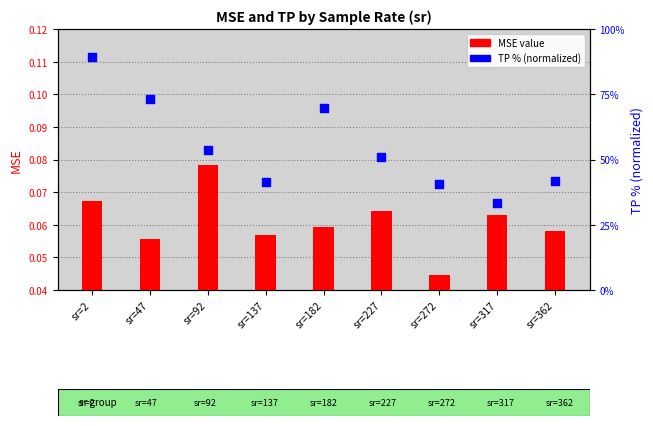

Which series reaches the minimum Y coordinate?

MSE value